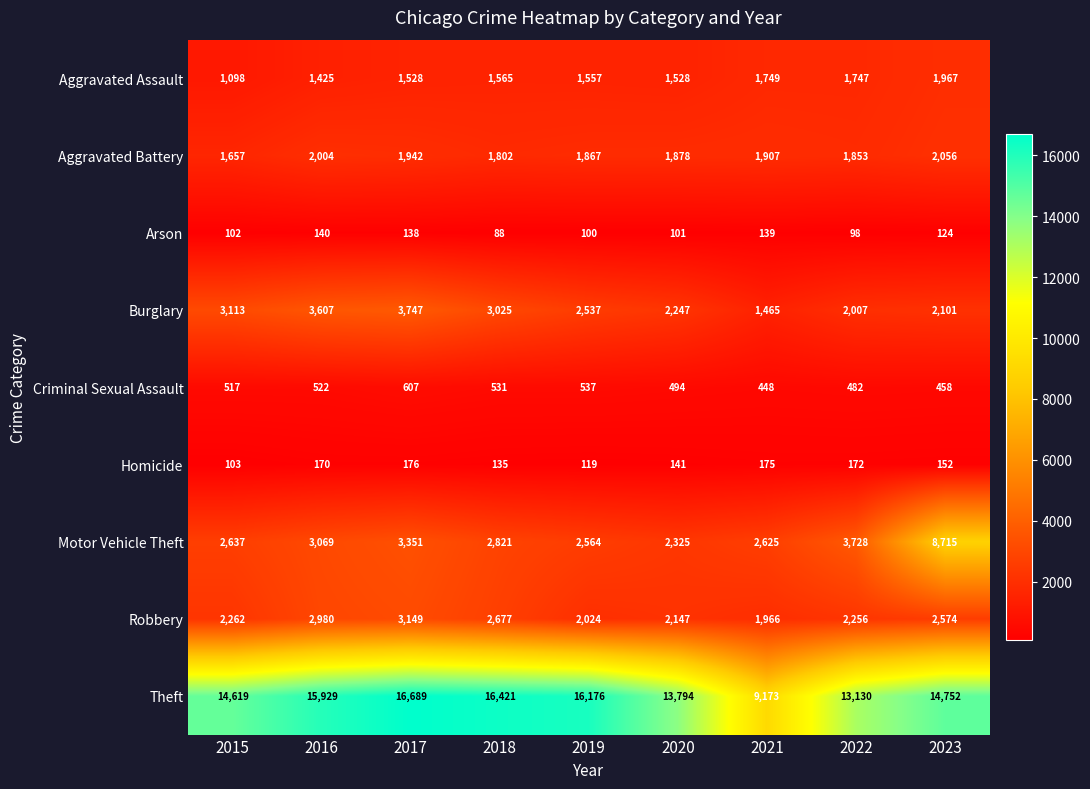

The Motor Vehicle Theft series shows 1220 at 2018. True or false?

False